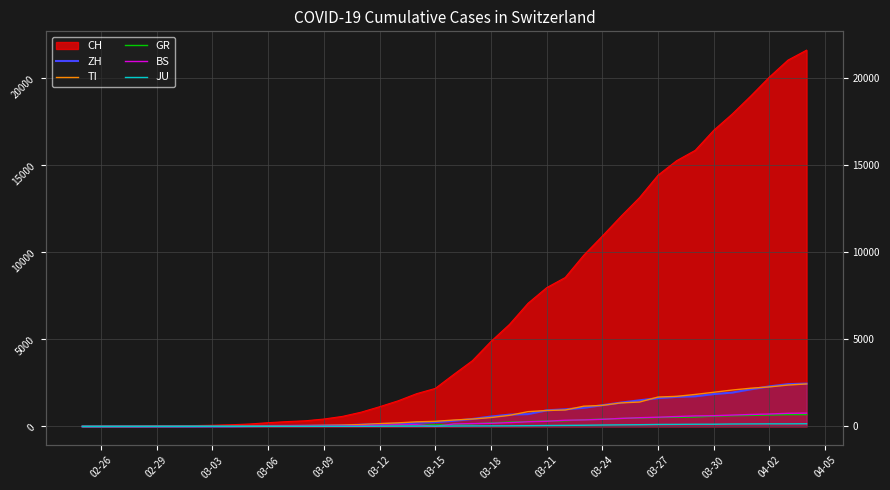

Does the chart have visible grid lines?

Yes